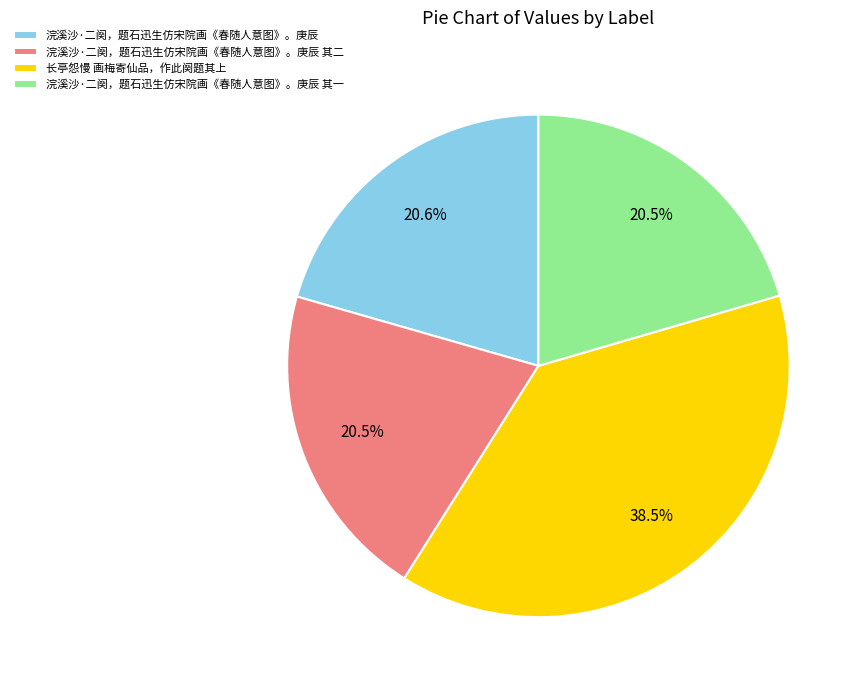

Which category has the biggest portion of the pie?

长亭怨慢 画梅寄仙品，作此阕题其上